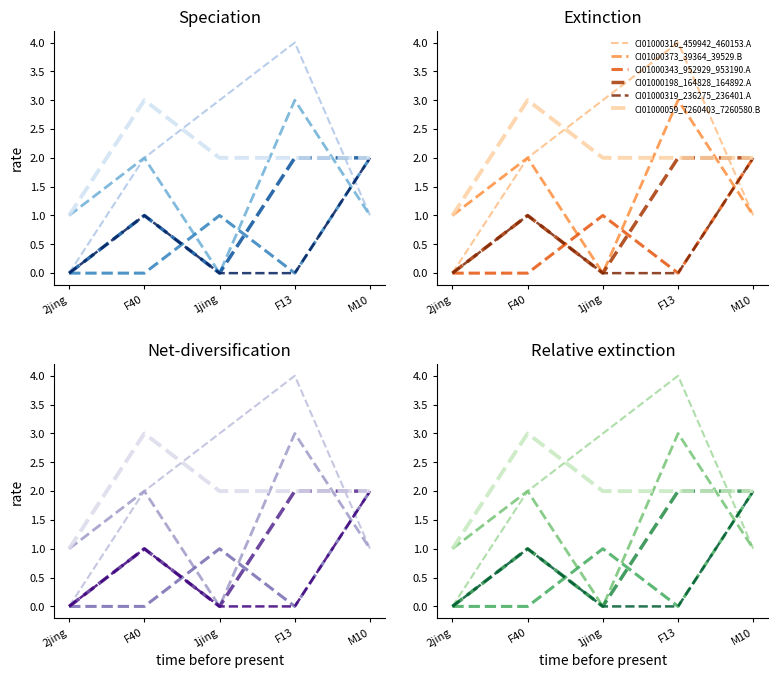

The value of CI01000059_7260403_7260580.B at F13 is 0. True or false?

False